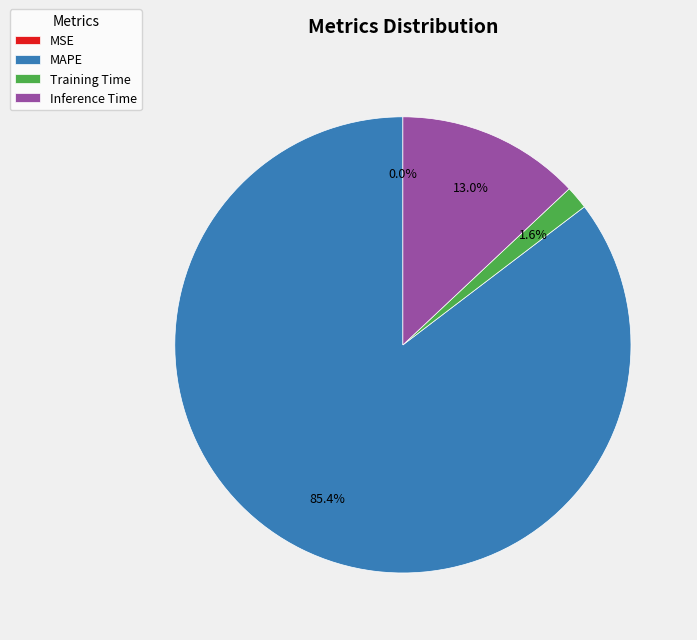

Which slice represents more than half of the pie?

MAPE